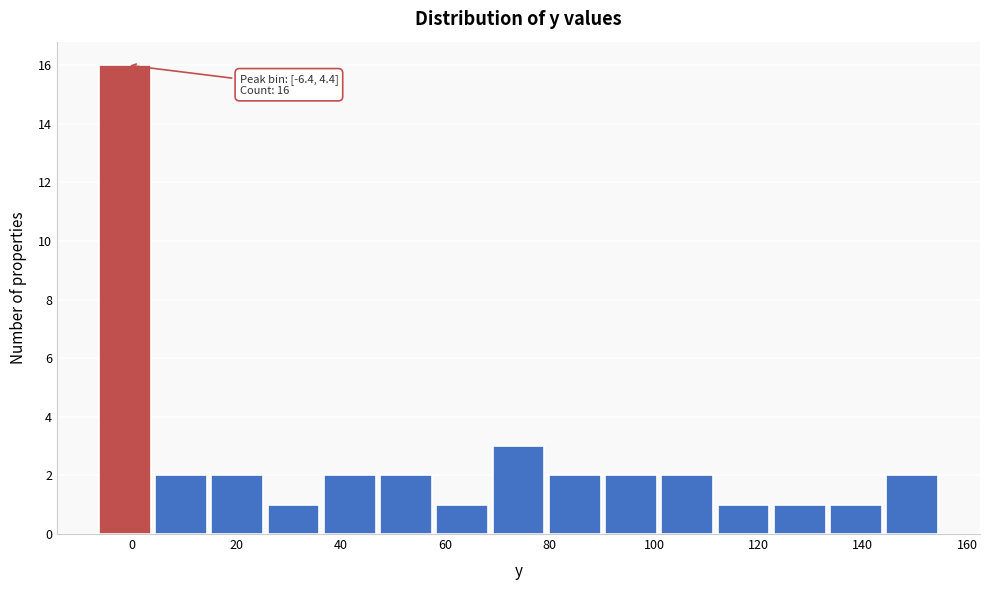

Which range on the x-axis has the tallest bar?

-6 to 4